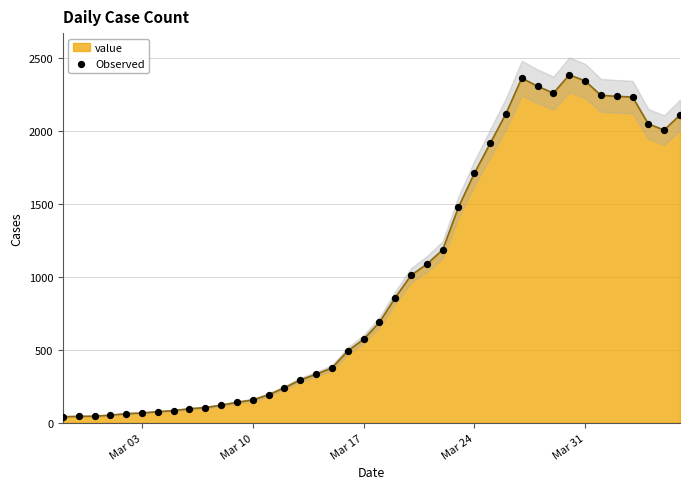

What is the maximum value for value?

2382